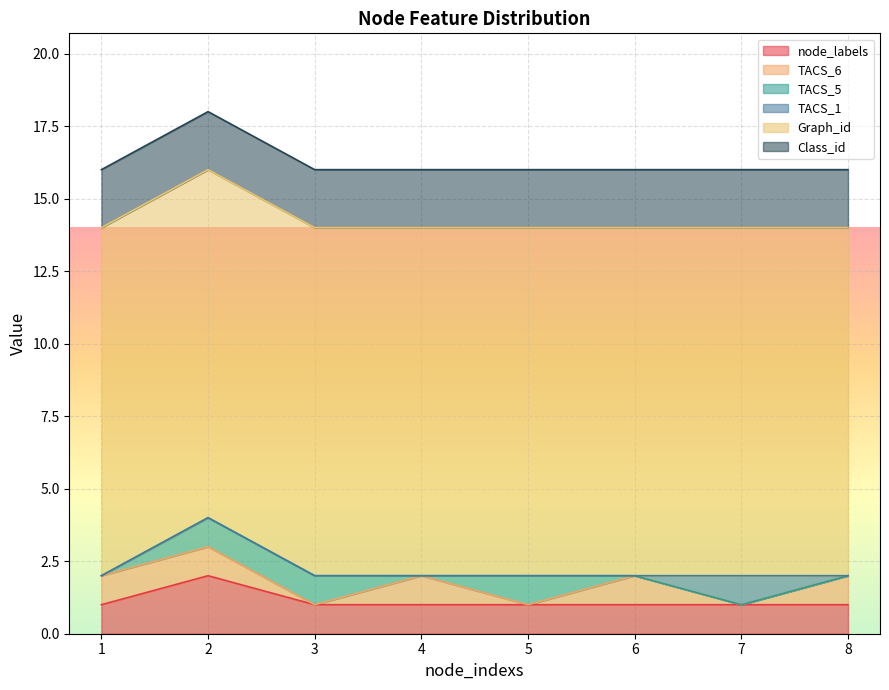

At 4, list the series in order from largest to smallest.

Graph_id, Class_id, node_labels, TACS_6, TACS_5, TACS_1